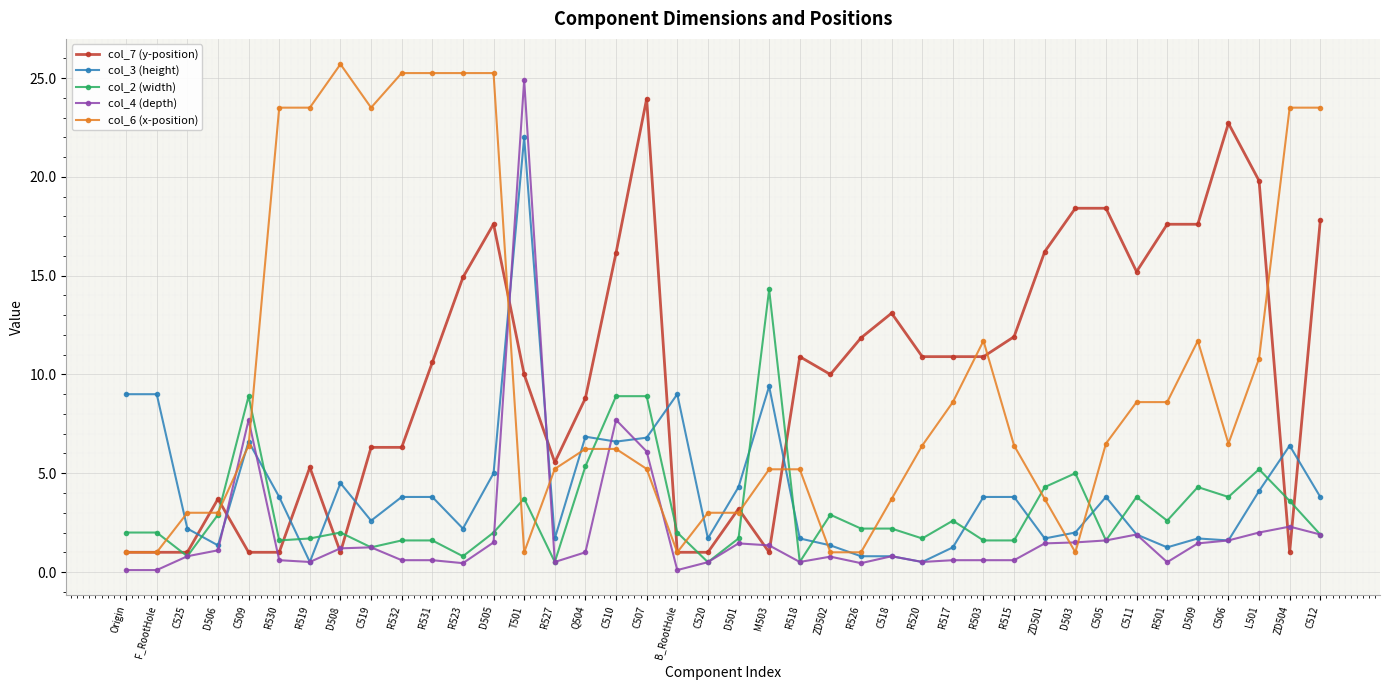

What is the label of the 36th point from the left?

D509